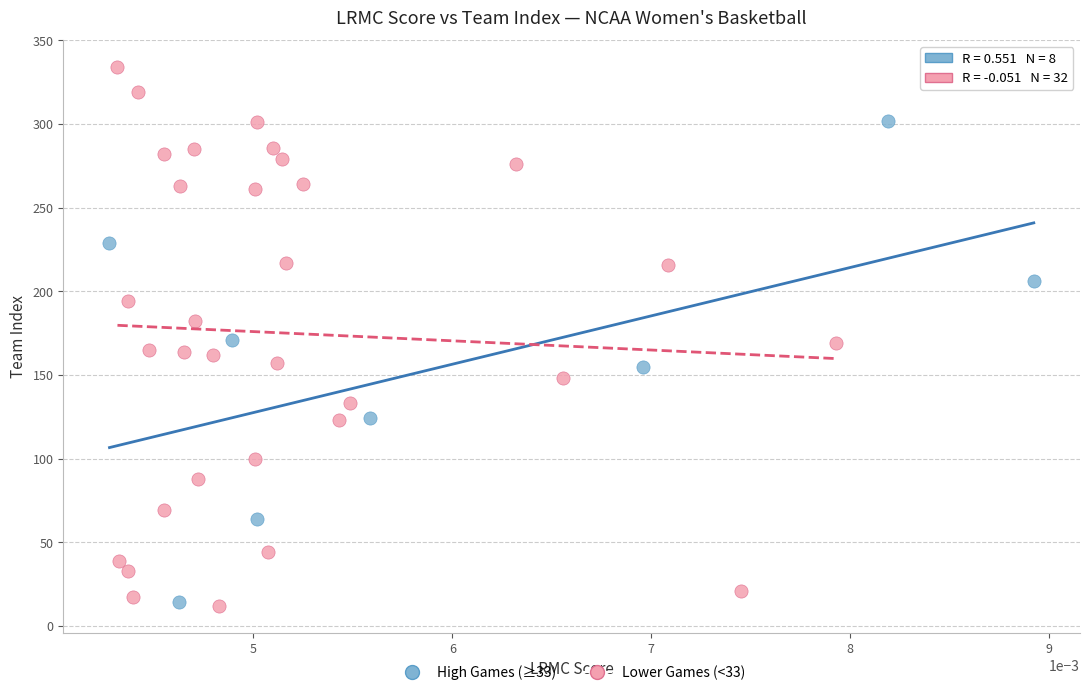

Which series has the widest spread of Y values?

Lower Games (<33)